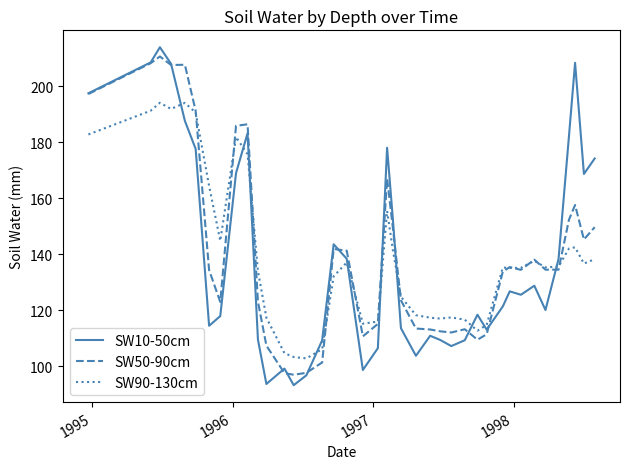

Does the chart have visible grid lines?

No